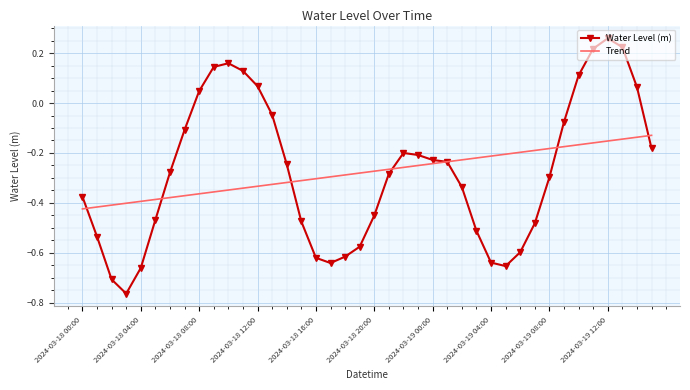

List the series in order of their peak value, highest first.

Water Level (m), Trend